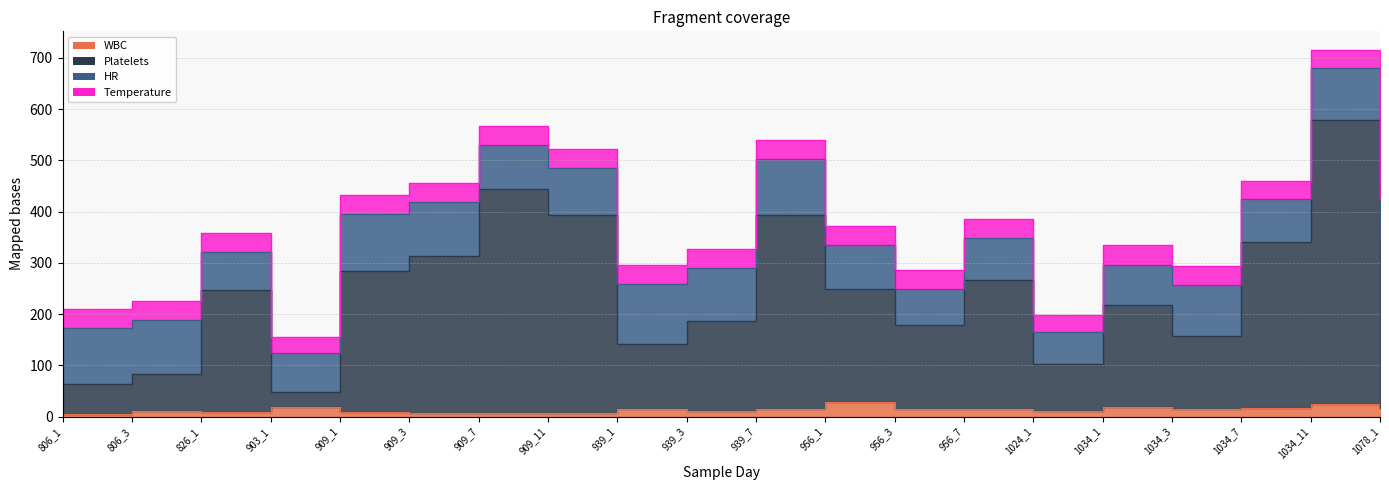

At how many categories does at least one series exceed 152?

15